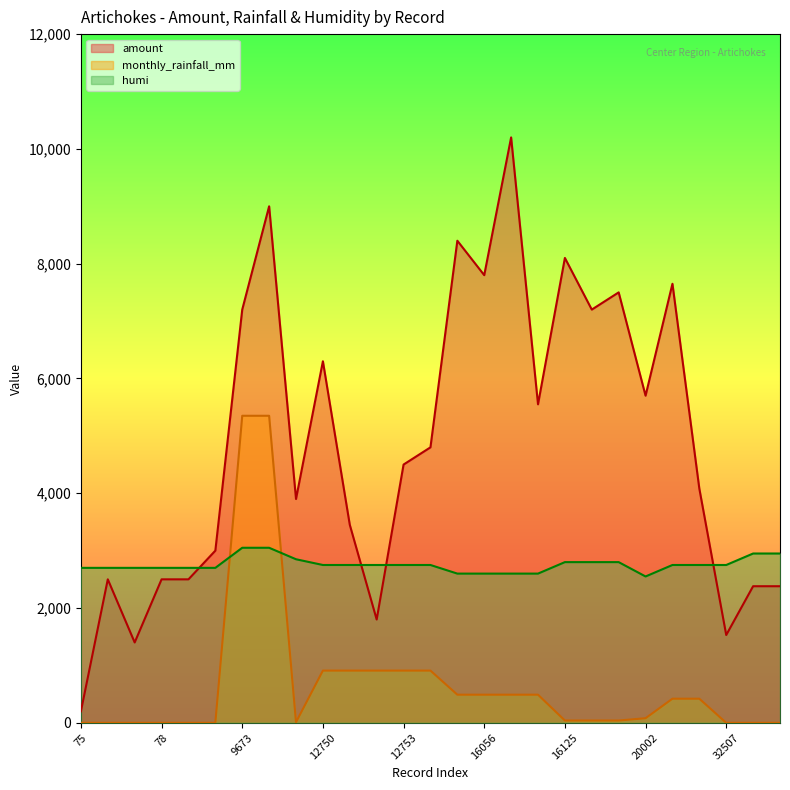

Is it true that amount equals 1800.0 at 12752?

True